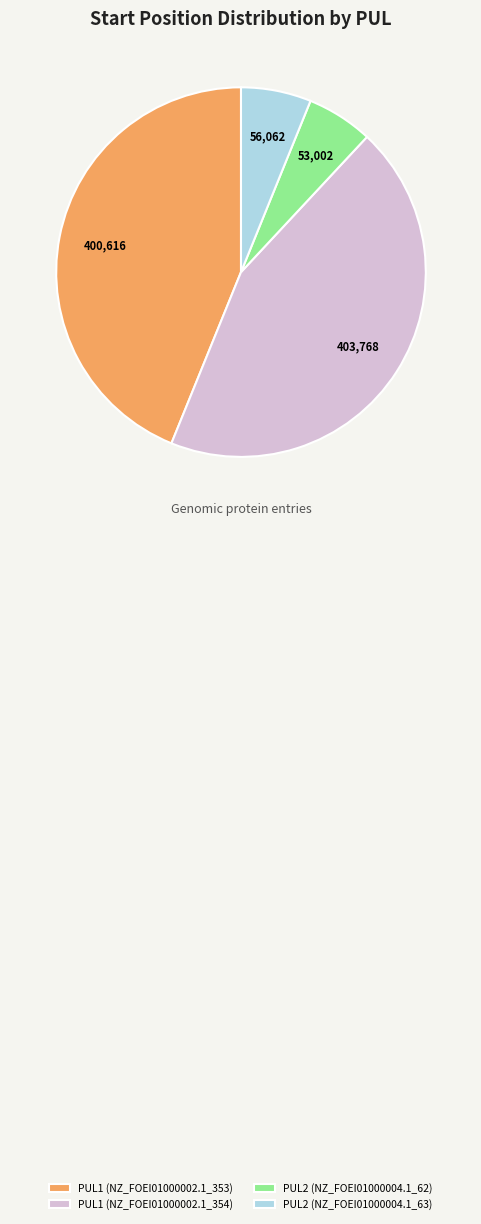

Count the number of slices in the pie.

4